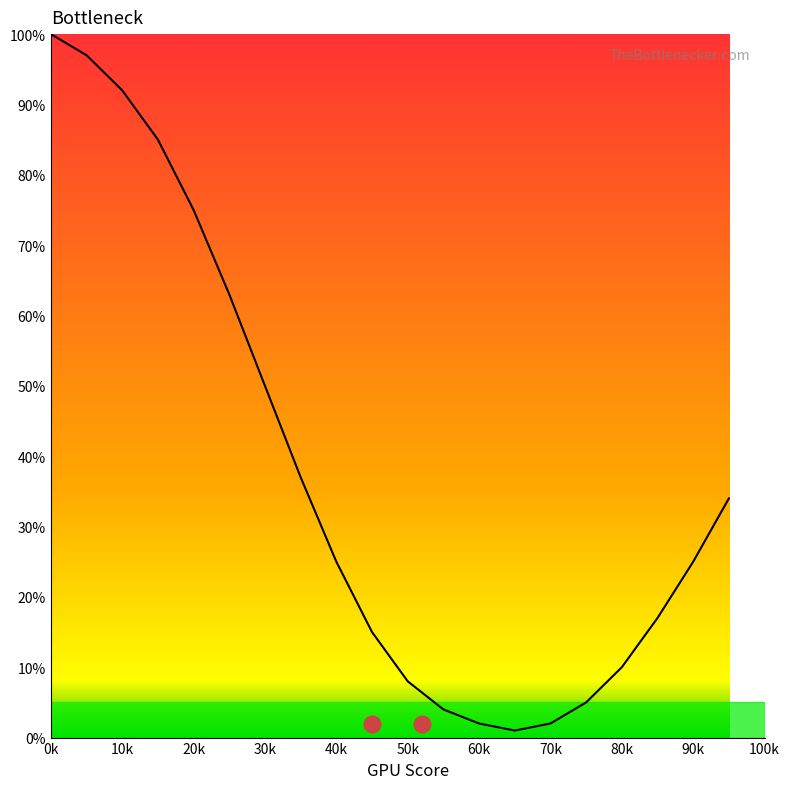

How many series are shown in this chart?

1